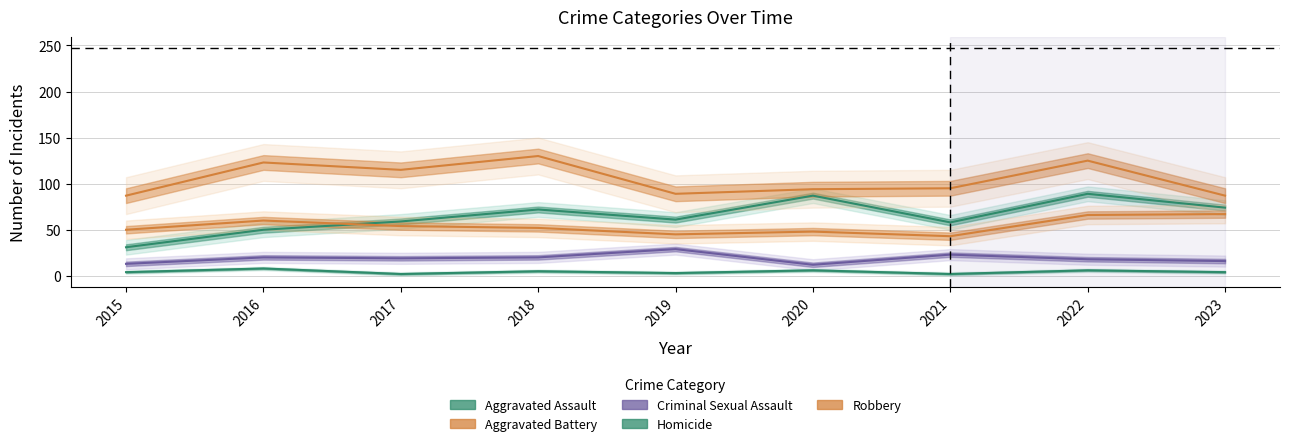

What are all the series names shown in the legend?

Aggravated Assault, Aggravated Battery, Criminal Sexual Assault, Homicide, Robbery